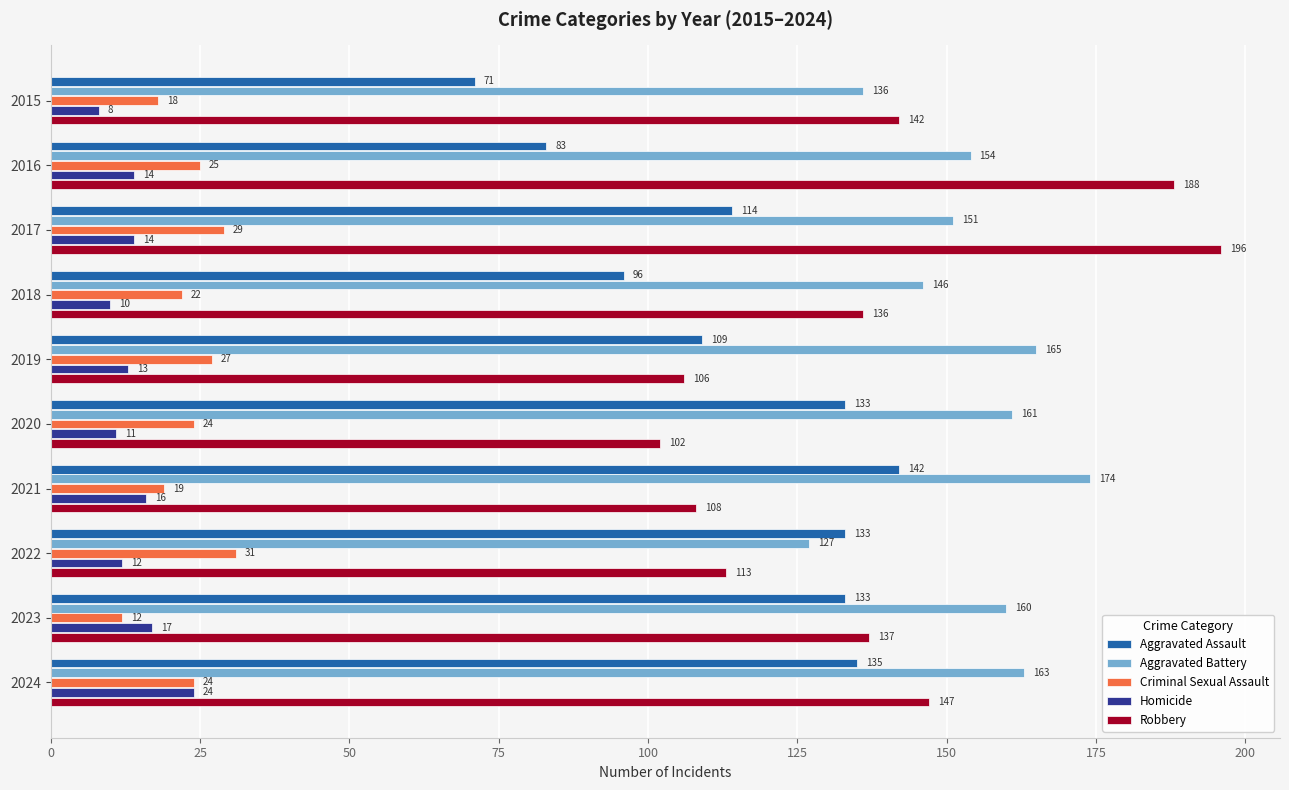

What is the total value across all series at 2023?

459